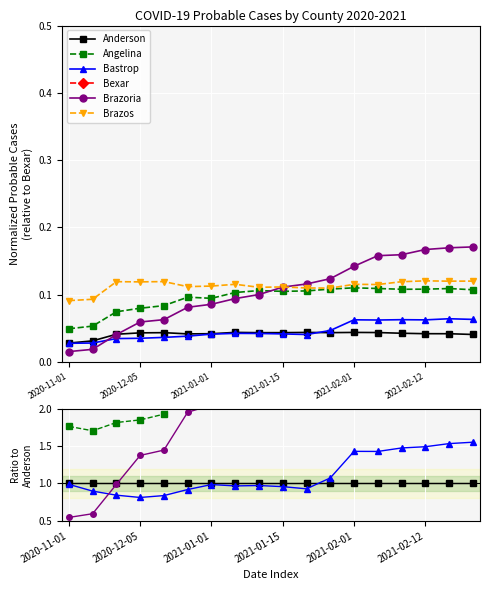

Reading left to right, what are all the values shown in this chart?

Anderson: 1.0	1.0	1.0	1.0	1.0	1.0	1.0	1.0	1.0	1.0	1.0	1.0	1.0	1.0	1.0	1.0	1.0	1.0
Angelina: 1.8	1.7	1.8	1.9	1.9	2.3	2.3	2.4	2.4	2.4	2.4	2.5	2.5	2.5	2.5	2.6	2.6	2.6
Bastrop: 1.0	0.9	0.8	0.8	0.8	0.9	1.0	1.0	1.0	1.0	0.9	1.1	1.4	1.4	1.5	1.5	1.5	1.6
Bexar: 35.9	32.1	24.4	23.2	23.1	24.1	23.9	22.9	23.1	23.1	22.9	23.1	22.9	23.0	23.6	23.9	23.9	24.6
Brazoria: 0.5	0.6	1.0	1.4	1.4	2.0	2.0	2.1	2.3	2.6	2.6	2.9	3.3	3.6	3.8	4.0	4.1	4.2
Brazos: 3.3	3.0	2.9	2.8	2.8	2.7	2.7	2.6	2.6	2.6	2.5	2.5	2.6	2.6	2.8	2.9	2.9	3.0